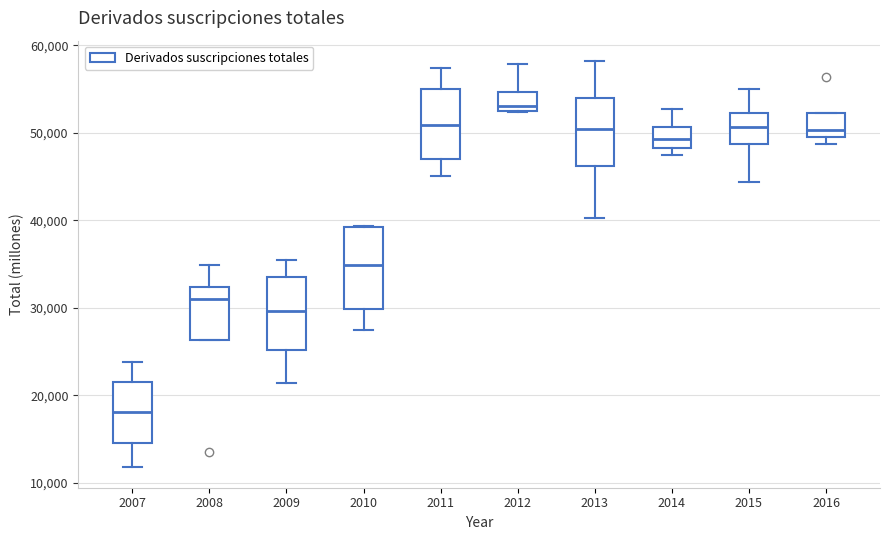

Comparing the boxes themselves (not the whiskers), which one is the tallest?

2010